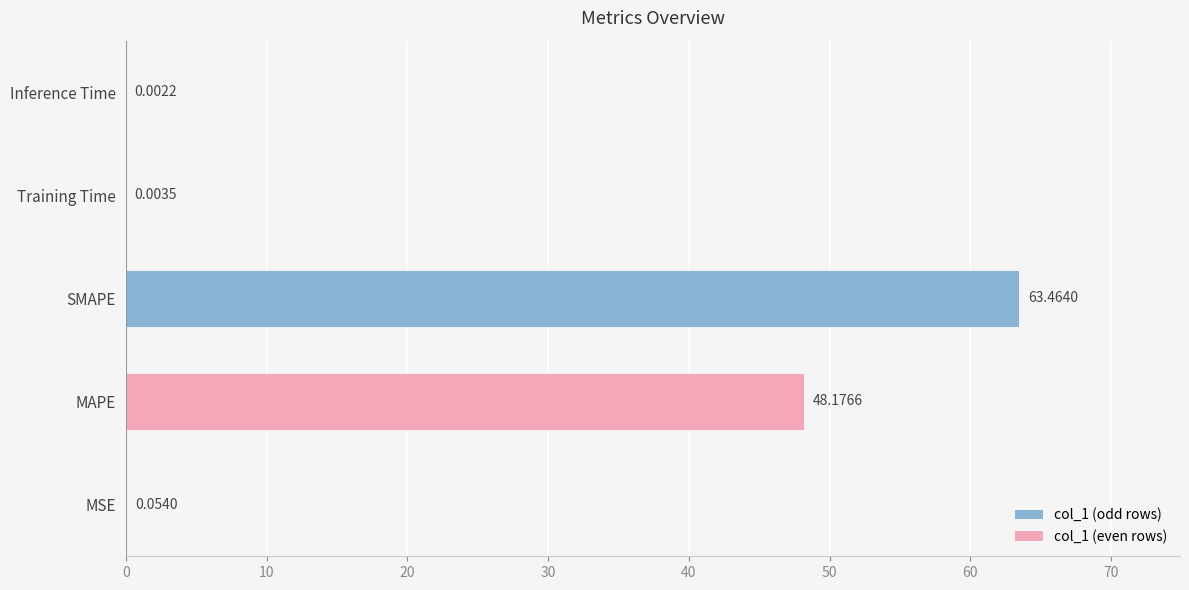

What is the ratio of the value at MAPE to the value at SMAPE?

0.8